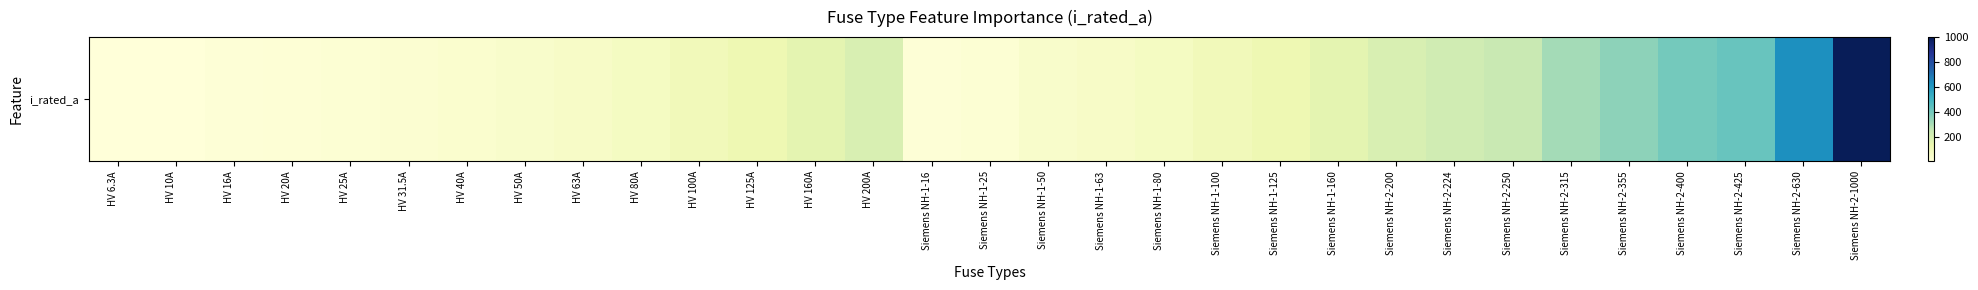

The chart shows a value of 36.3 at HV 25A. True or false?

False